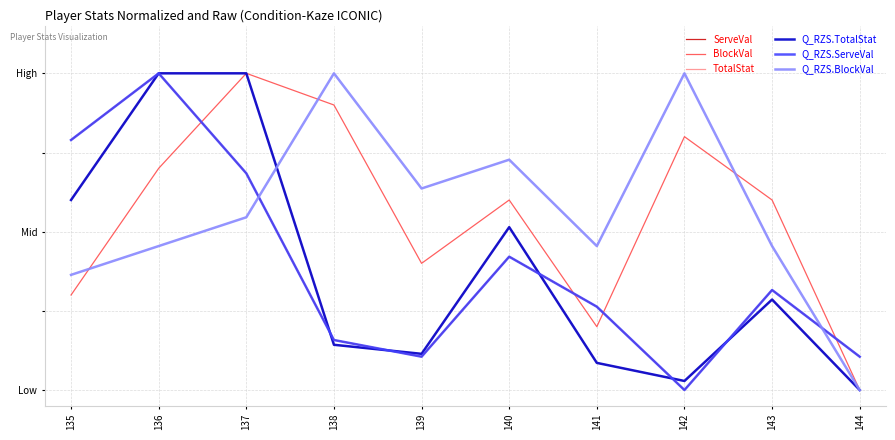

What is the difference between the second highest and minimum values in the Q_RZS.BlockVal series?

100.0